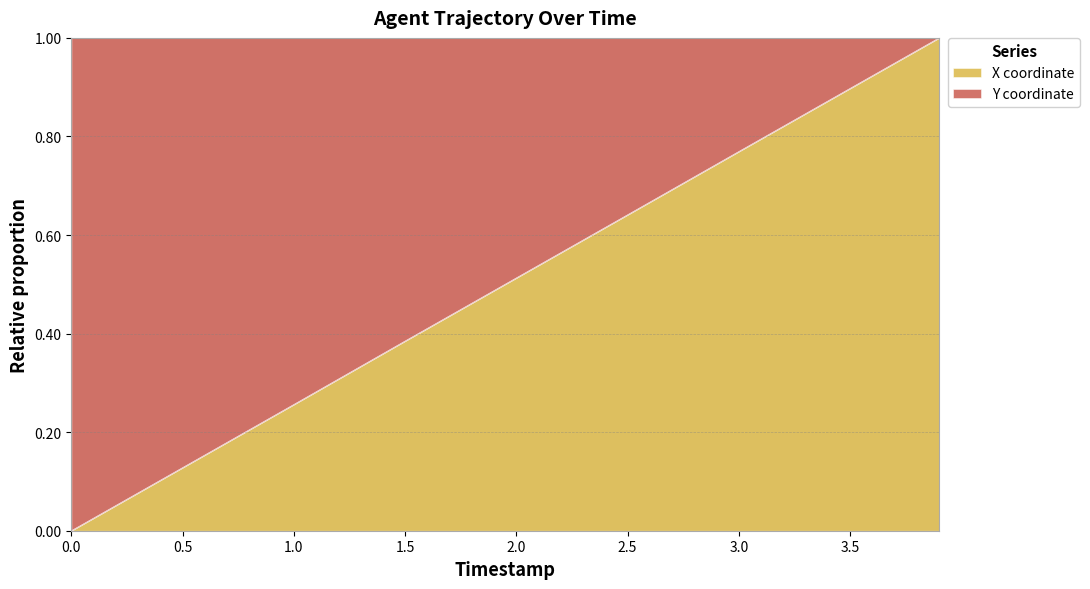

Reading left to right, transcribe all the data shown in this chart.

0.0=0.0	0.5=0.1	1.0=0.3	1.5=0.4	2.0=0.5	2.5=0.6	3.0=0.8	3.5=0.9	3.9=1.0